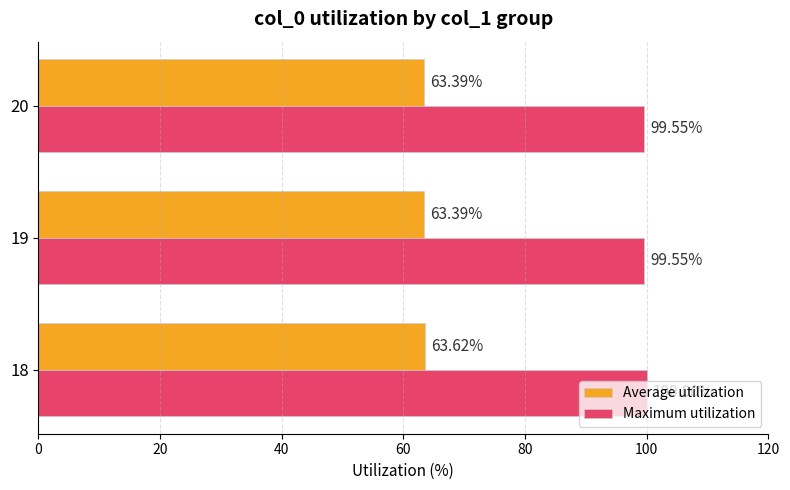

What is the difference between the maximum and second lowest values in the Maximum utilization series?

0.4